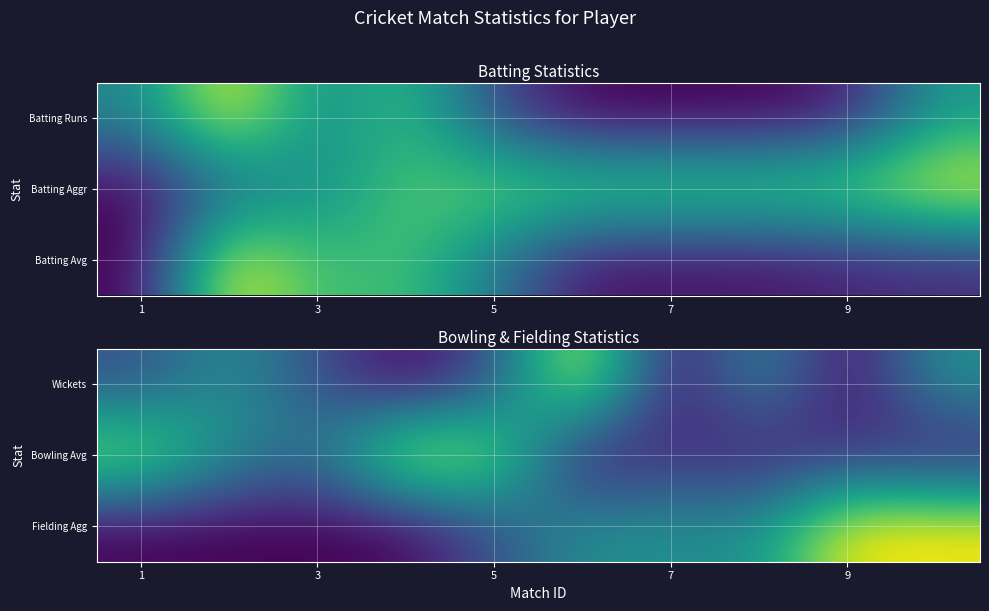

What is the greatest value displayed?

1.0